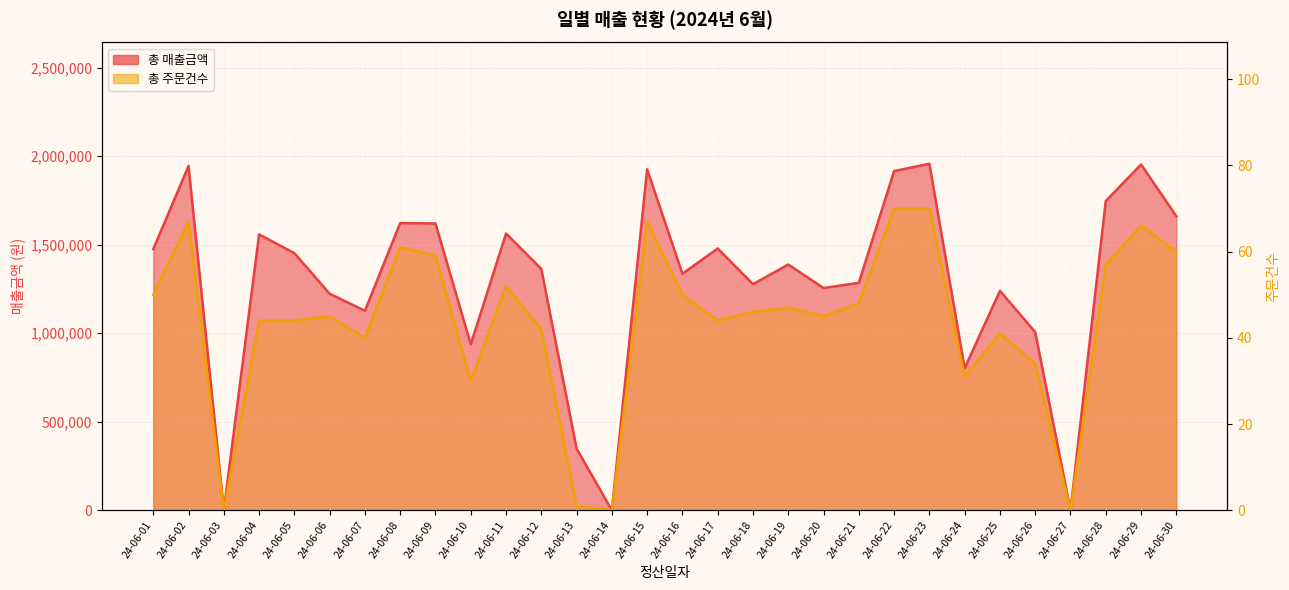

How many values in the 총 매출금액 series are below 1387900?

15